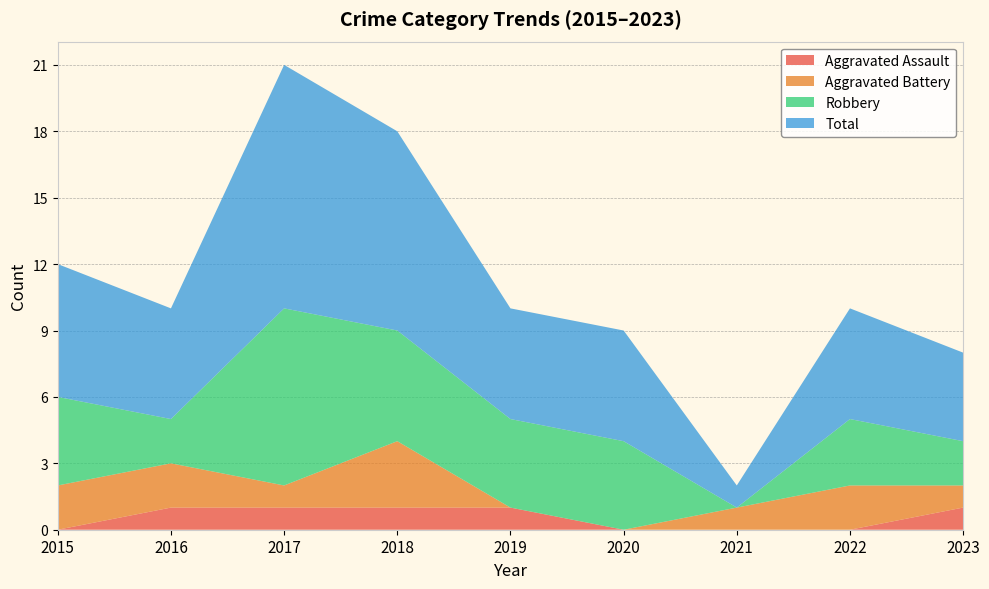

Reading right to left, extract all data points from this chart.

Aggravated Assault: 2023=1	2022=0	2021=0	2020=0	2019=1	2018=1	2017=1	2016=1	2015=0
Aggravated Battery: 2023=1	2022=2	2021=1	2020=0	2019=0	2018=3	2017=1	2016=2	2015=2
Robbery: 2023=2	2022=3	2021=0	2020=4	2019=4	2018=5	2017=8	2016=2	2015=4
Total: 2023=4	2022=5	2021=1	2020=5	2019=5	2018=9	2017=11	2016=5	2015=6